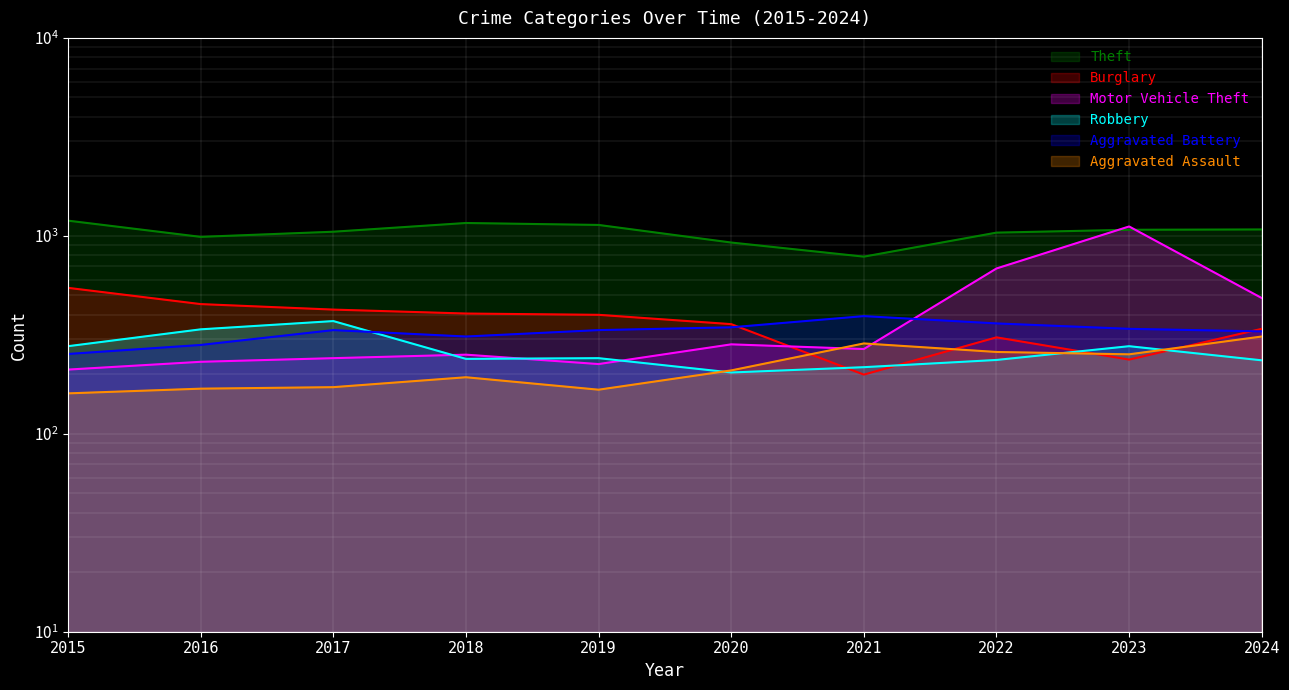

Reading right to left, extract all data points from this chart.

Theft: 1077	1073	1038	785	925	1135	1161	1049	988	1193
Burglary: 339	237	307	199	358	399	405	424	452	546
Motor Vehicle Theft: 485	1115	684	268	283	225	251	241	231	211
Robbery: 235	277	236	217	204	241	239	371	337	277
Aggravated Battery: 329	339	361	393	345	334	310	334	281	253
Aggravated Assault: 310	252	259	286	209	167	193	172	169	160